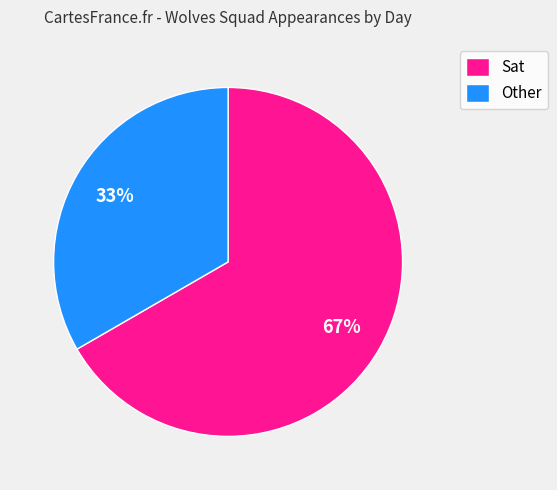

To the nearest percent, what is the average slice percentage?

50%